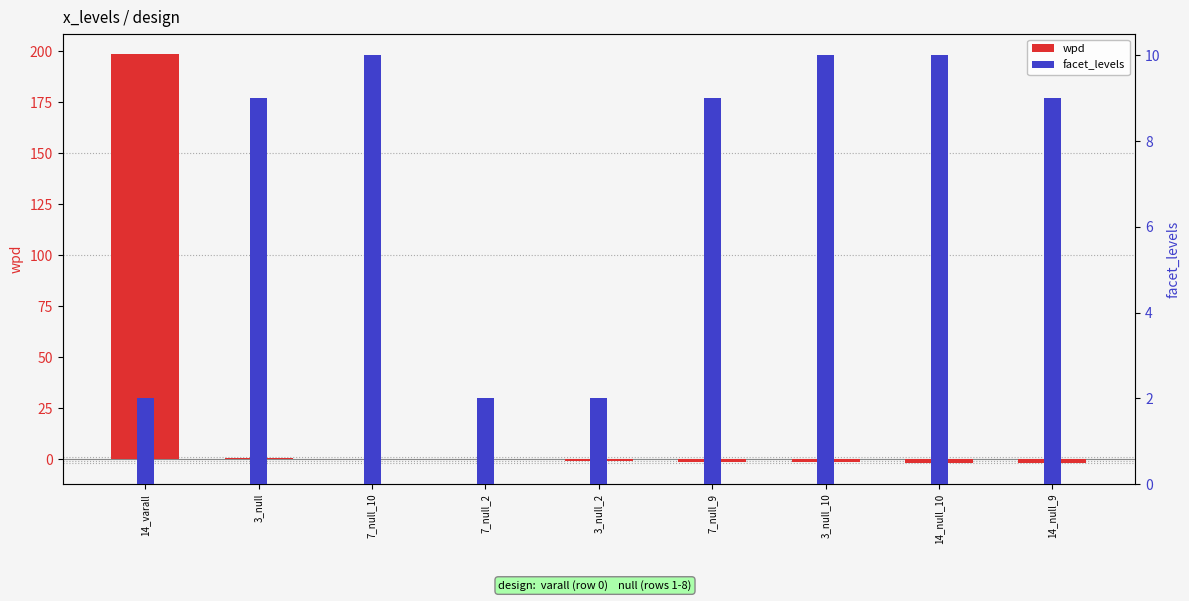

The value of wpd at 14_varall is 300.6. True or false?

False